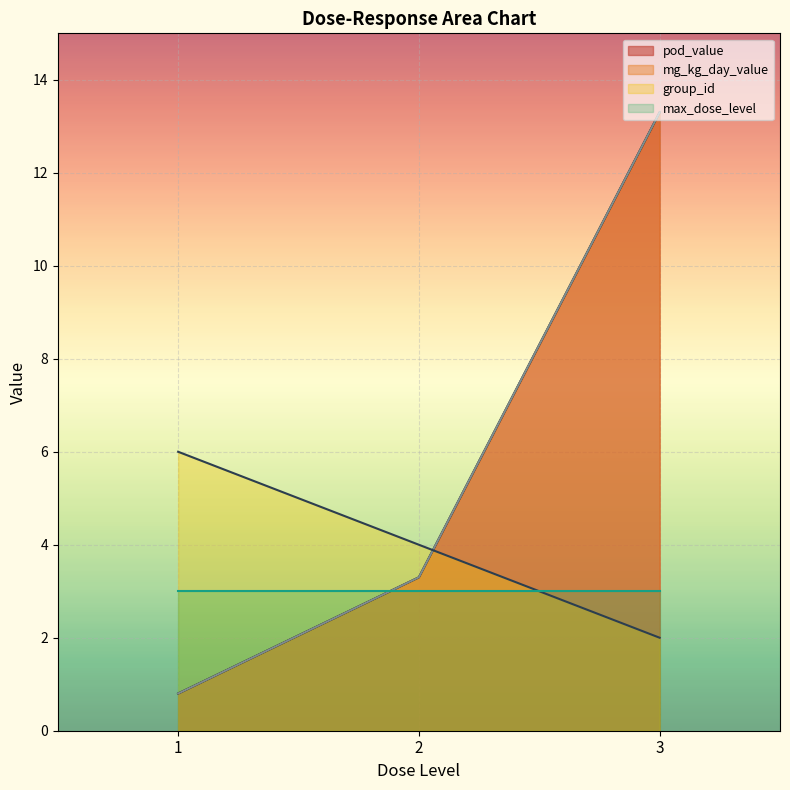

Reading left to right, list all the values displayed in this chart.

pod_value: 1=0.8	2=3.3	3=13.3
mg_kg_day_value: 1=0.8	2=3.3	3=13.3
group_id: 1=6.0	2=4.0	3=2.0
max_dose_level: 1=3.0	2=3.0	3=3.0